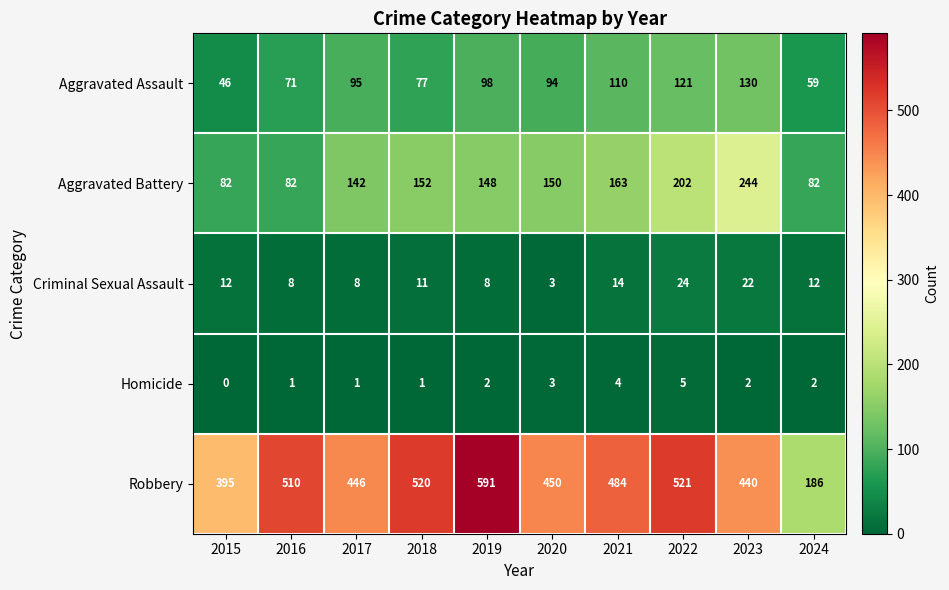

What is the approximate value of Homicide at 2021?

4